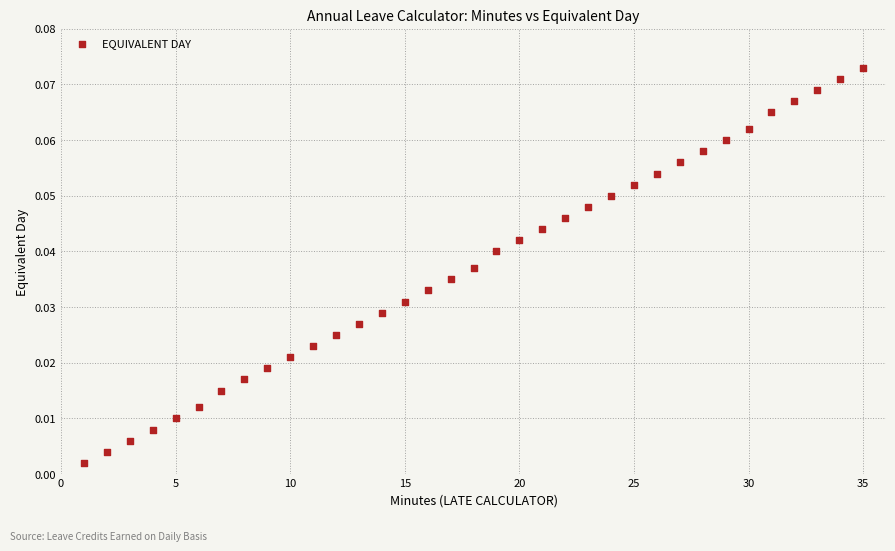

What is the range of X values (max minus min)?

34.0